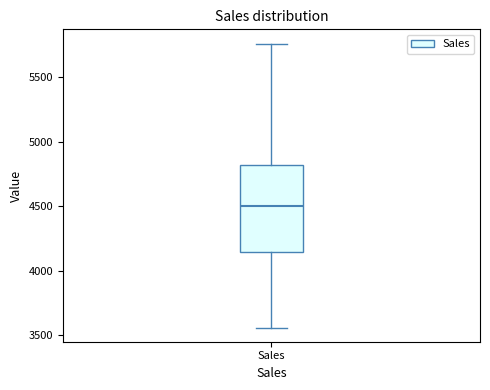

Transcribe this box plot: give where the median line is, the range the box spans, and where the two whiskers end, as read against the y-axis. The values are not printed on the chart, so give them approximately, as read against the axis.

median 4500, box 4150 to 4800, whiskers 3550 to 5750